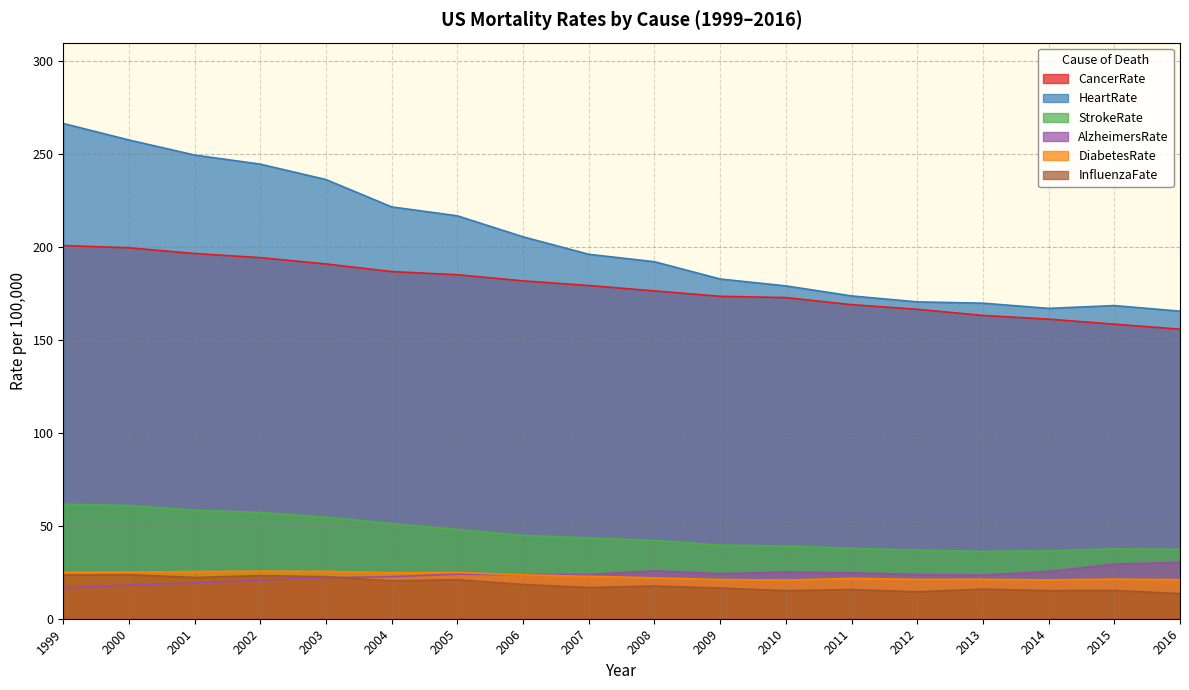

At 2000, list the series in order from smallest to largest.

AlzheimersRate, InfluenzaFate, DiabetesRate, StrokeRate, CancerRate, HeartRate